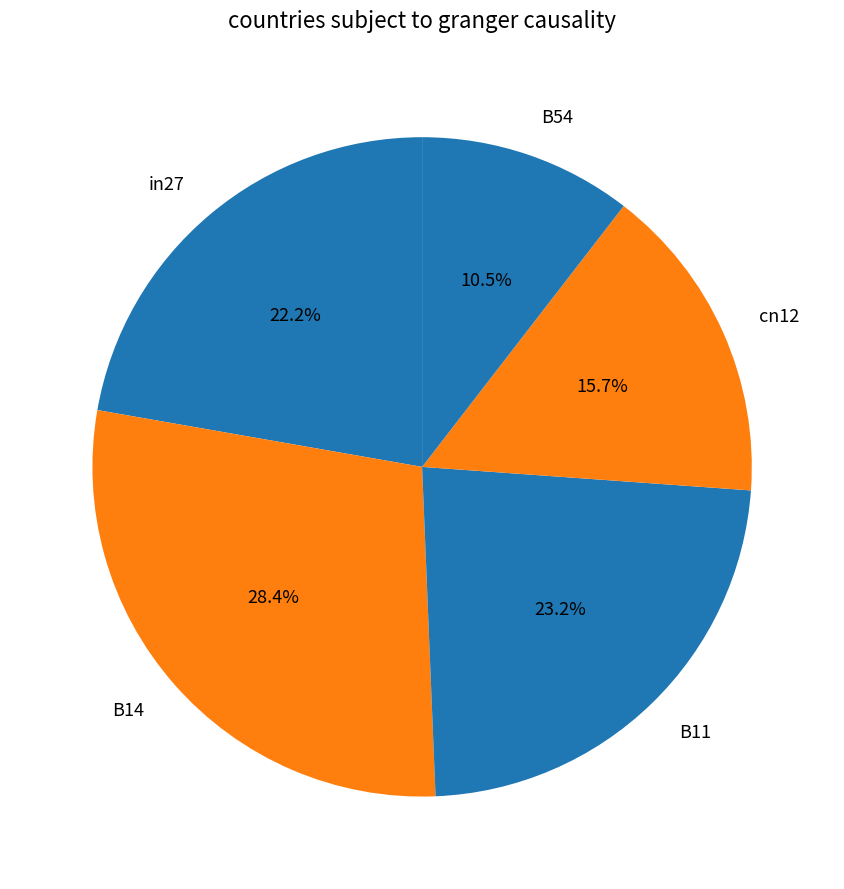

Which slice is the largest?

B14